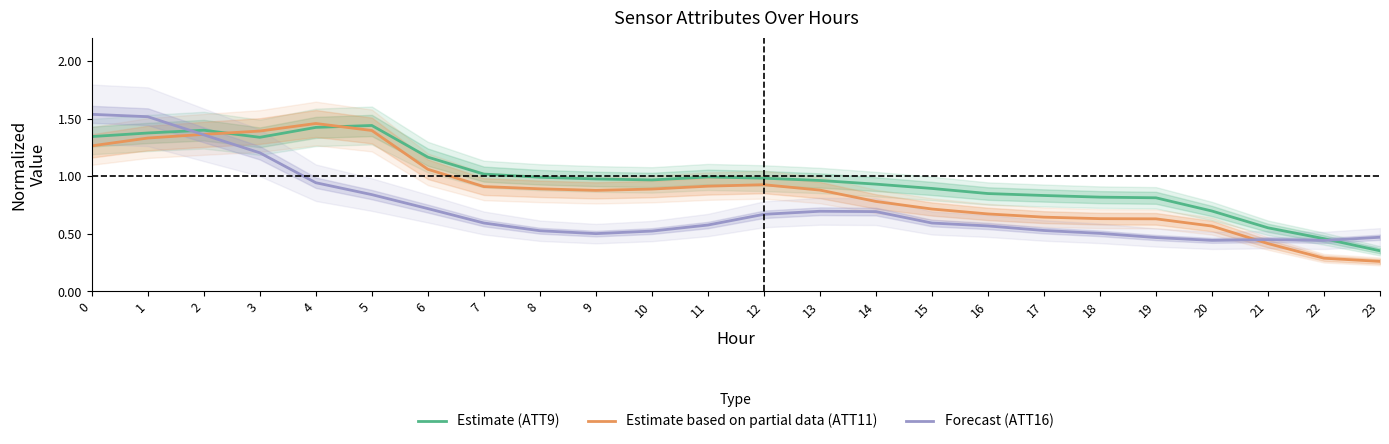

Reading left to right, list all the values displayed in this chart.

Estimate (ATT9): 1.3	1.4	1.4	1.3	1.4	1.4	1.2	1.0	1.0	1.0	1.0	1.0	1.0	1.0	0.9	0.9	0.8	0.8	0.8	0.8	0.7	0.6	0.5	0.4
Estimate based on partial data (ATT11): 1.3	1.3	1.4	1.4	1.5	1.4	1.1	0.9	0.9	0.9	0.9	0.9	0.9	0.9	0.8	0.7	0.7	0.6	0.6	0.6	0.6	0.4	0.3	0.3
Forecast (ATT16): 1.5	1.5	1.4	1.2	0.9	0.8	0.7	0.6	0.5	0.5	0.5	0.6	0.7	0.7	0.7	0.6	0.6	0.5	0.5	0.5	0.4	0.4	0.4	0.5